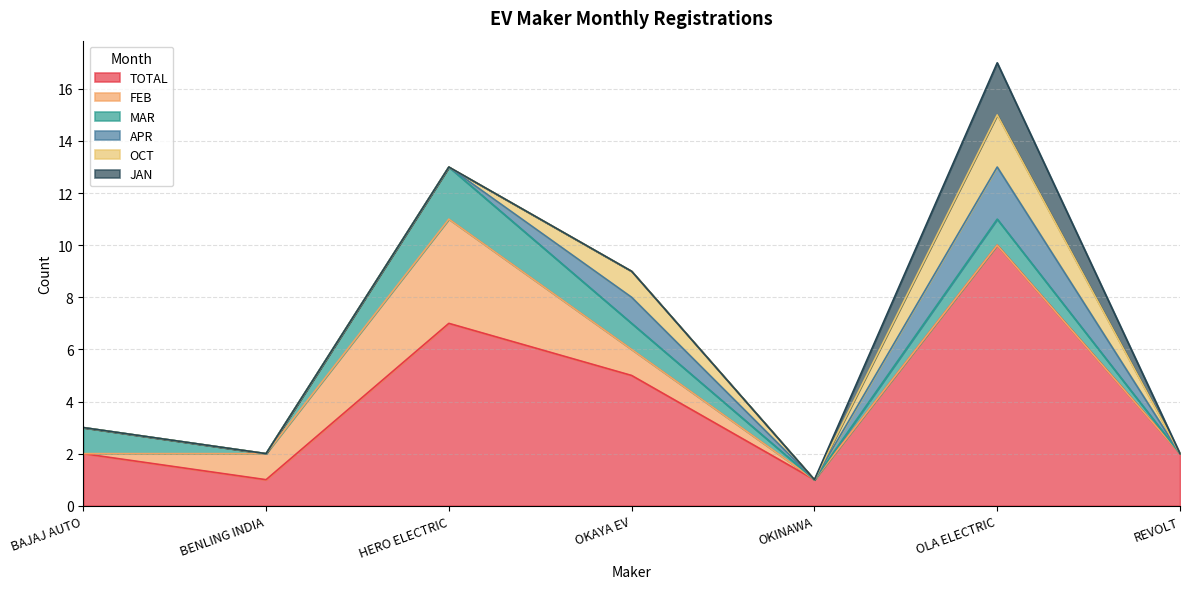

At HERO ELECTRIC, list the series in order from largest to smallest.

TOTAL, FEB, MAR, APR, OCT, JAN